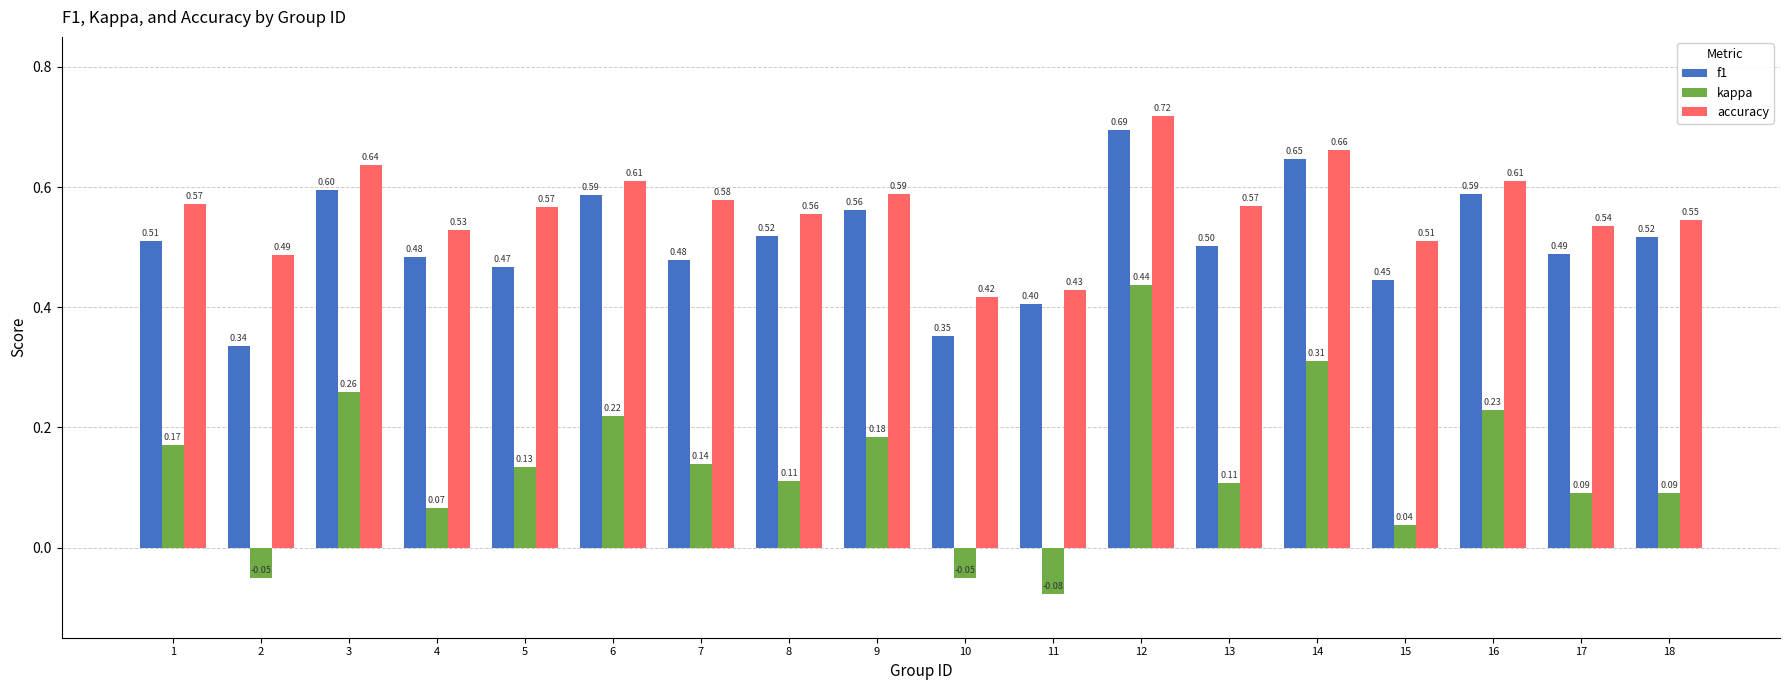

What is the value of the f1 bar at the 6th from the left?

0.6